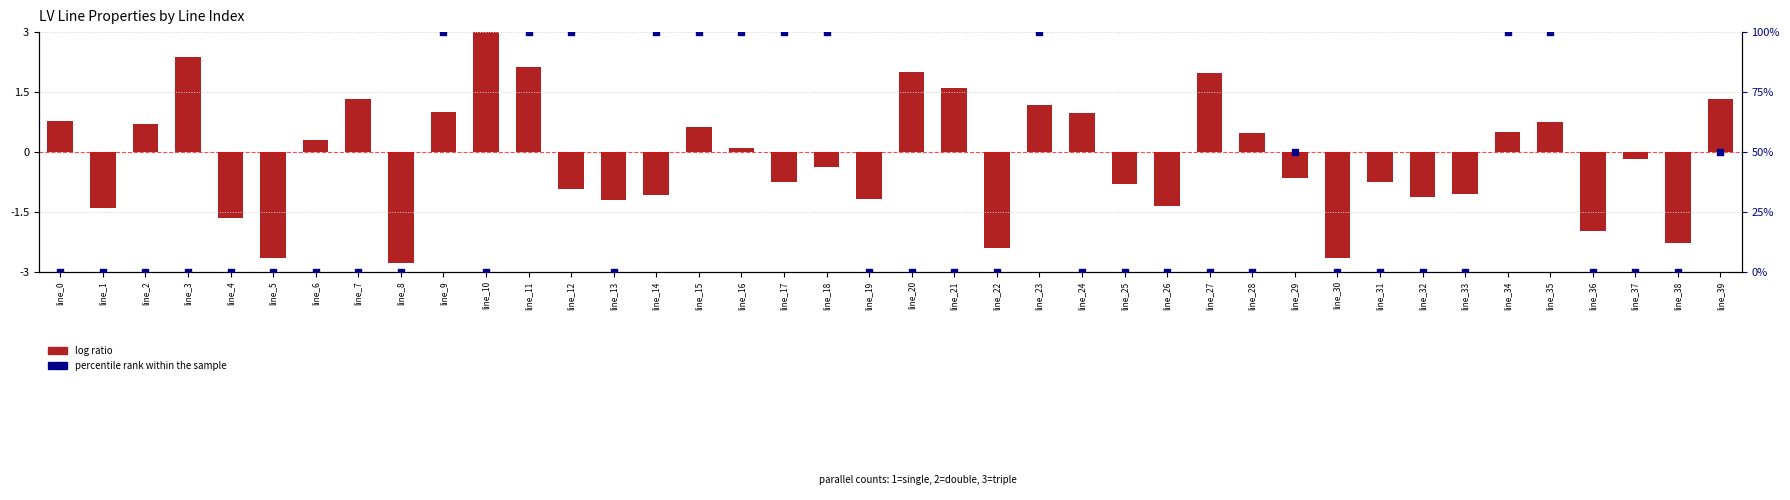

At which category is the sum across all series the highest?

line_11